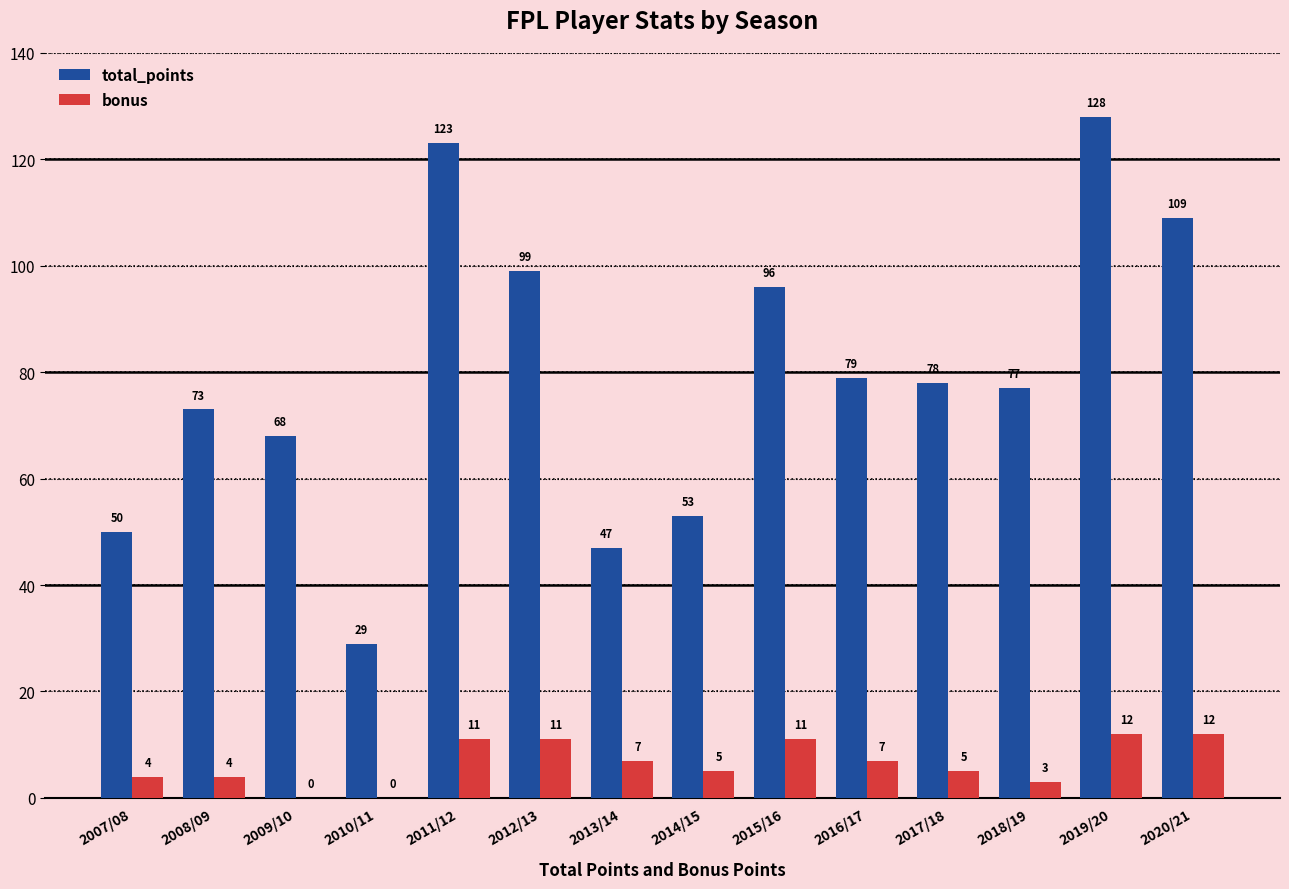

Reading right to left, transcribe all the data shown in this chart.

total_points: 2020/21=109	2019/20=128	2018/19=77	2017/18=78	2016/17=79	2015/16=96	2014/15=53	2013/14=47	2012/13=99	2011/12=123	2010/11=29	2009/10=68	2008/09=73	2007/08=50
bonus: 2020/21=12	2019/20=12	2018/19=3	2017/18=5	2016/17=7	2015/16=11	2014/15=5	2013/14=7	2012/13=11	2011/12=11	2010/11=0	2009/10=0	2008/09=4	2007/08=4